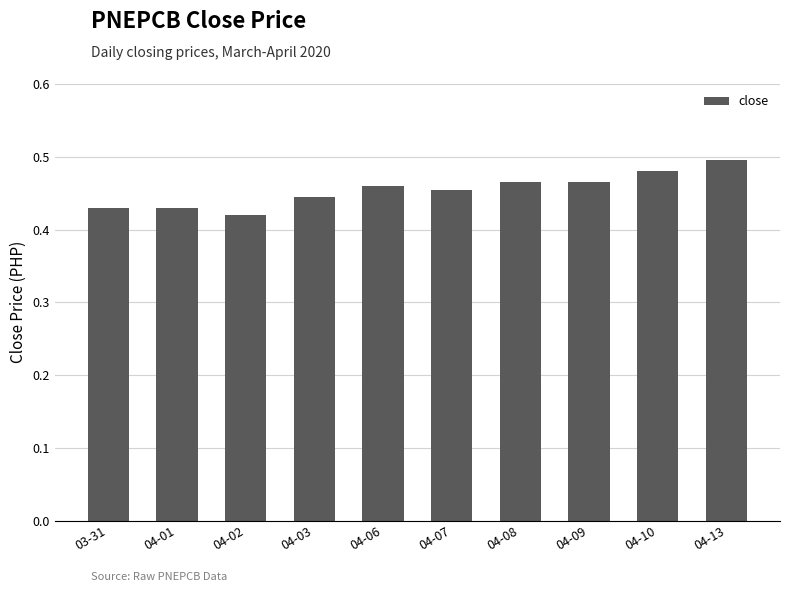

What is the label of the 9th bar from the left?

04-10